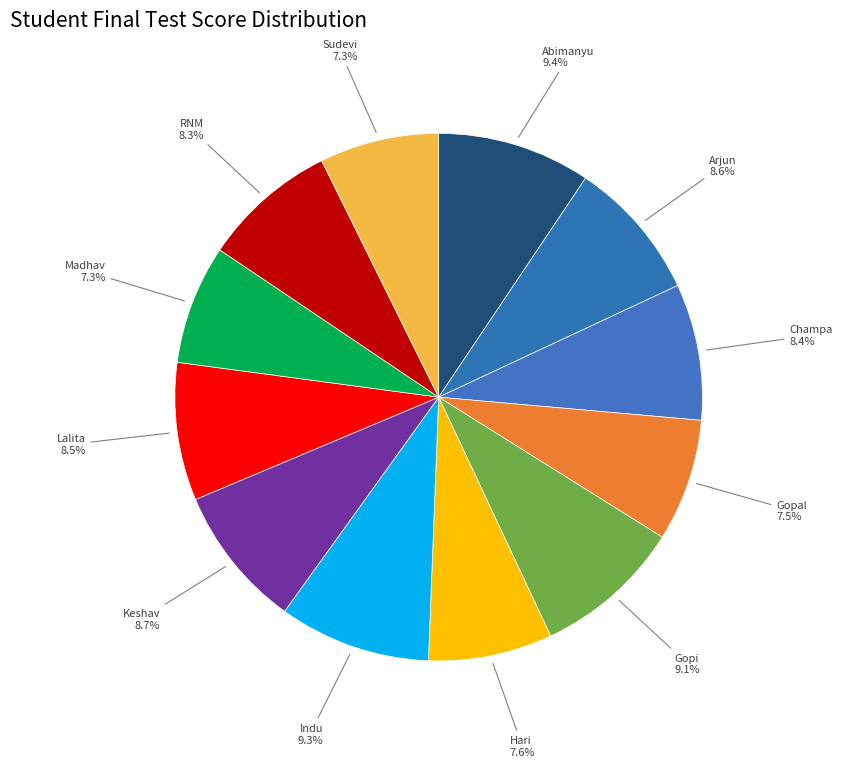

How many segments does this pie chart have?

12